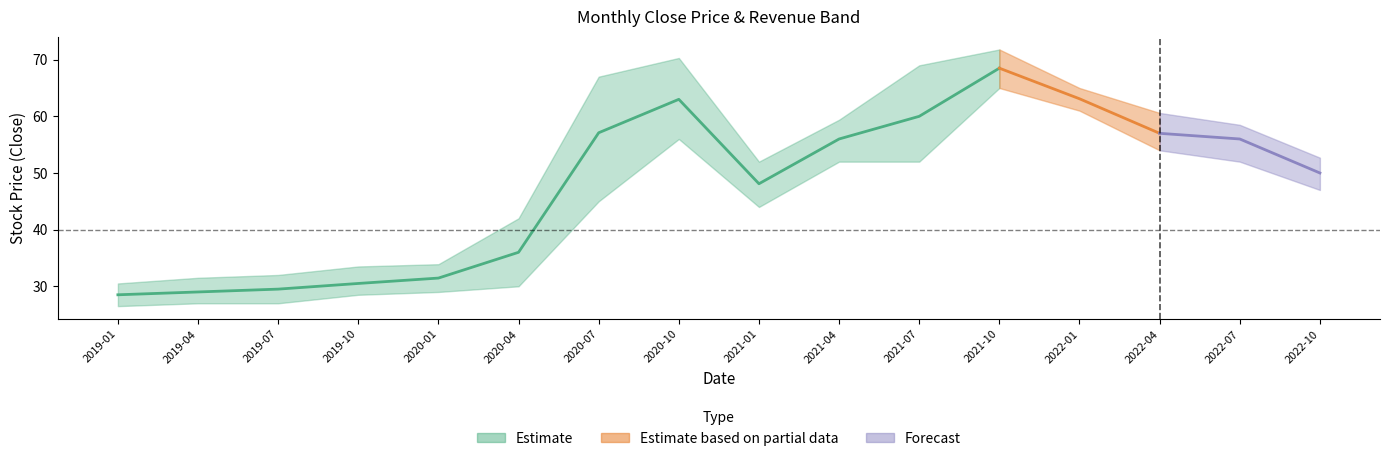

Where is 收盤_lower nearest to the value 45?

2020-07